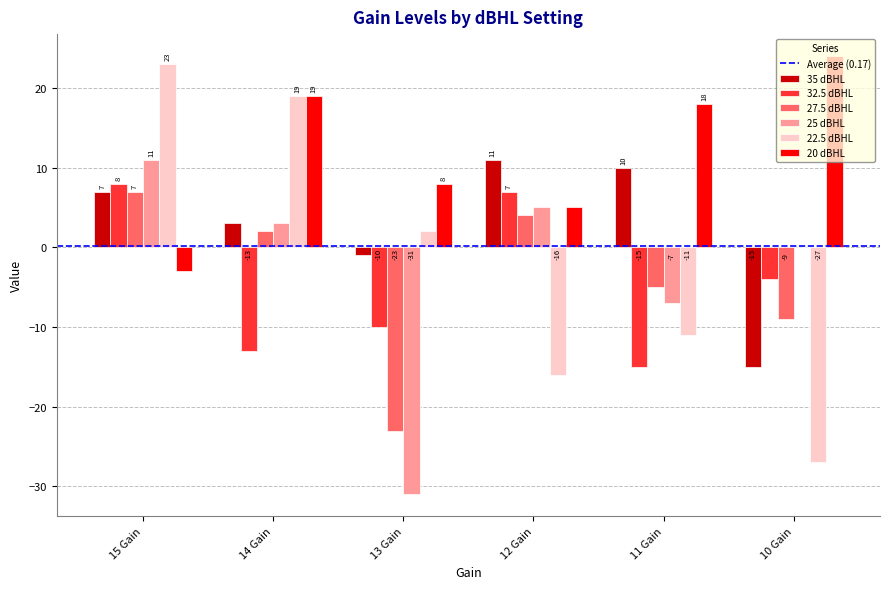

At which label does 32.5 dBHL reach its peak?

15 Gain